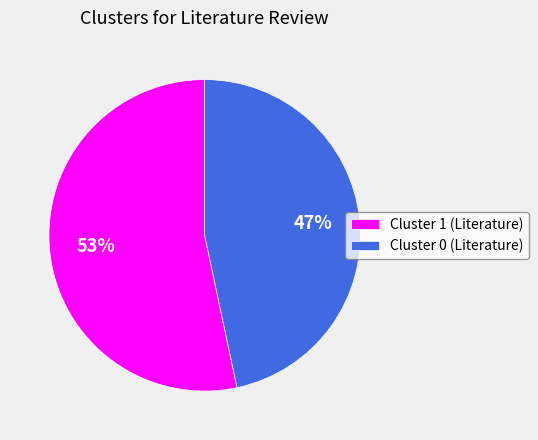

Count the number of slices in the pie.

2